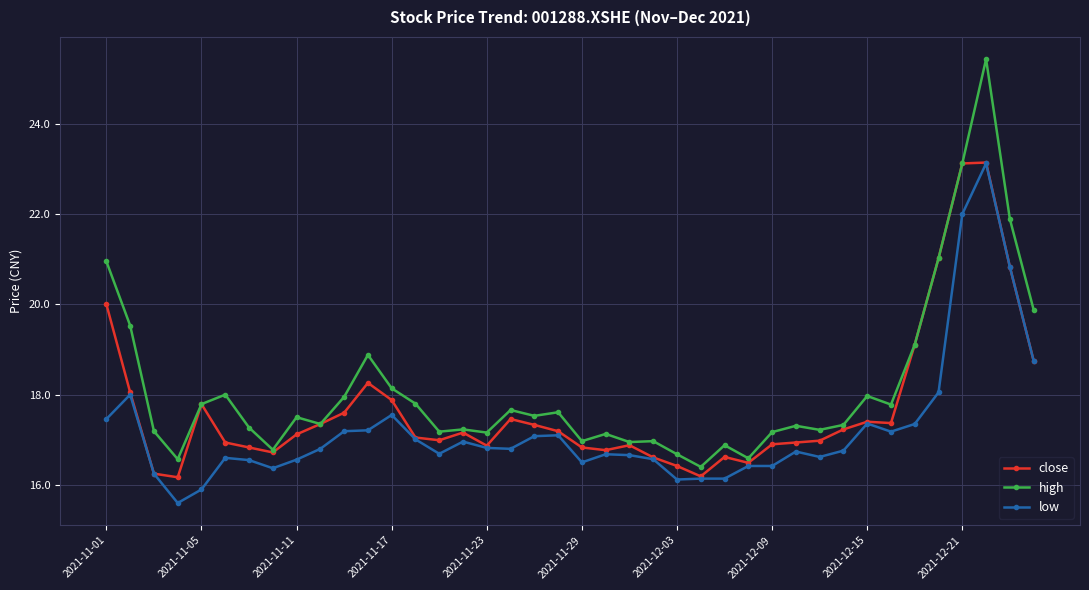

What is the minimum value for high?

16.4